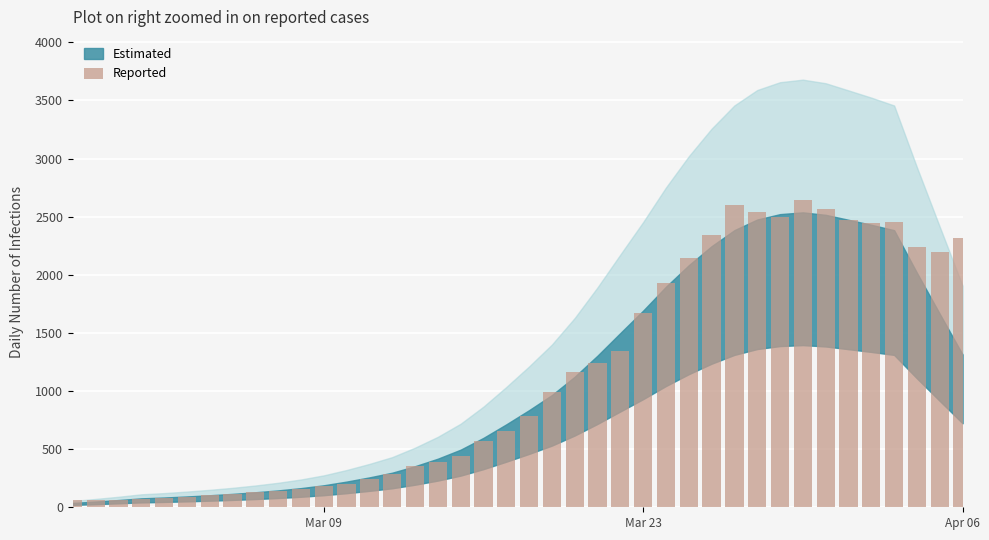

What is the difference between the second highest and second lowest values?

2537